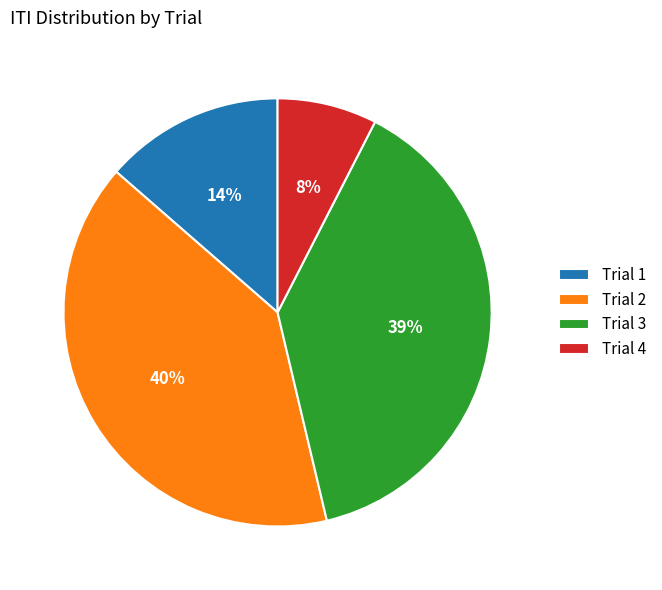

Does Trial 1 represent more than half of the total?

No